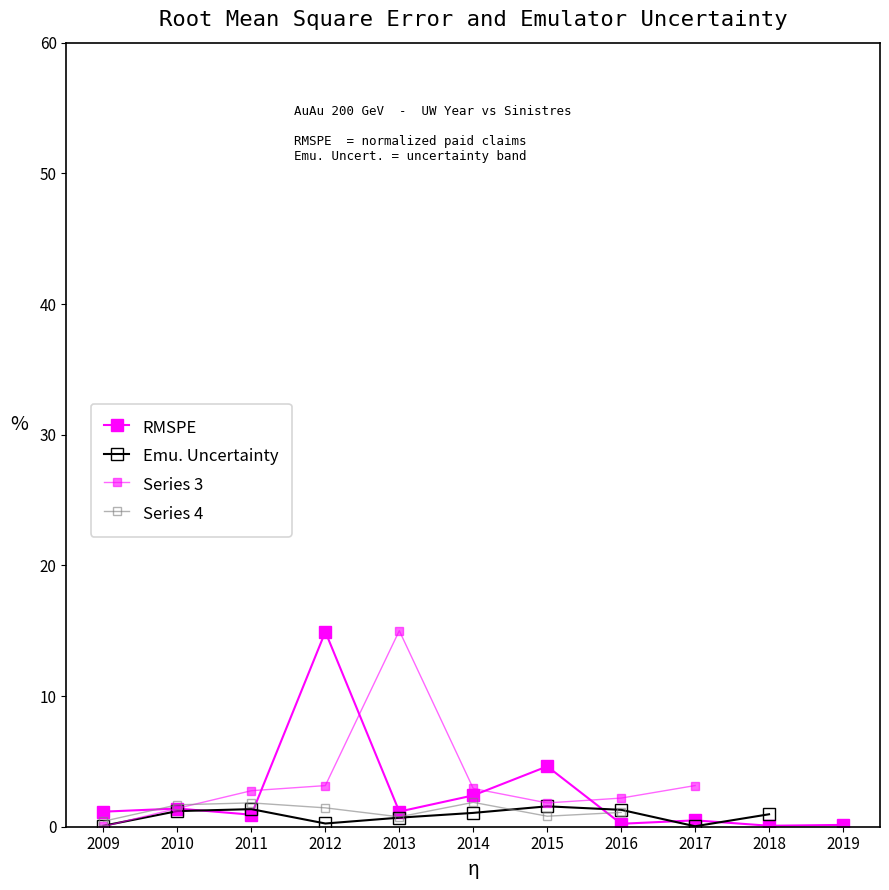

How many values in Emu. Uncertainty are above zero?

10